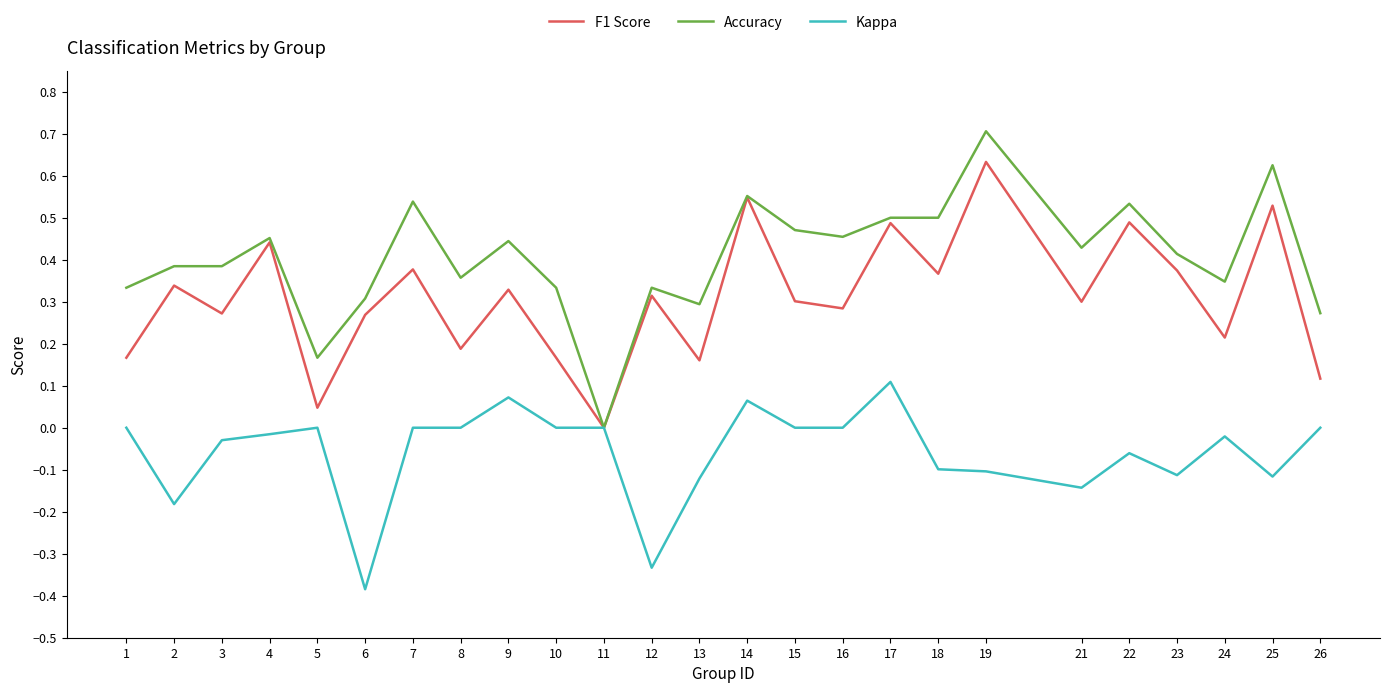

At 12, list the series in order from smallest to largest.

Kappa, F1 Score, Accuracy